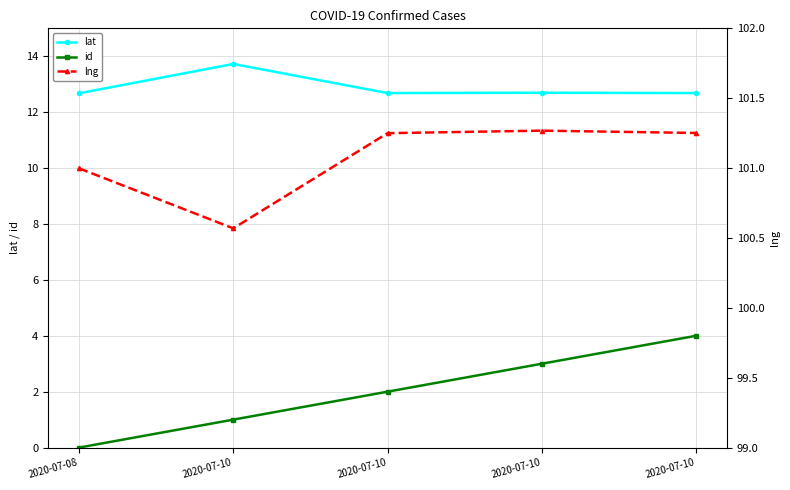

True or false: lng has more than 2 points higher than both neighbors.

False